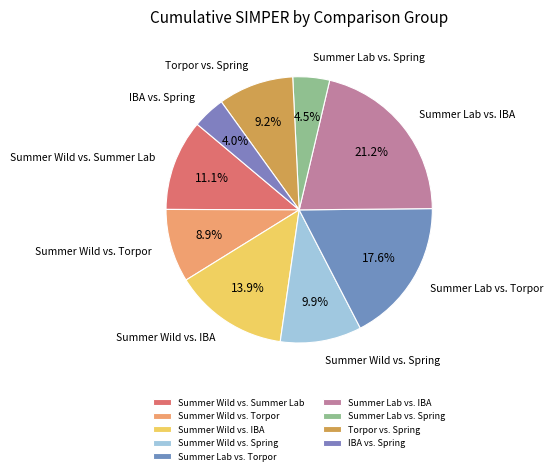

To the nearest percent, what portion does Summer Wild vs. Summer Lab represent?

11%